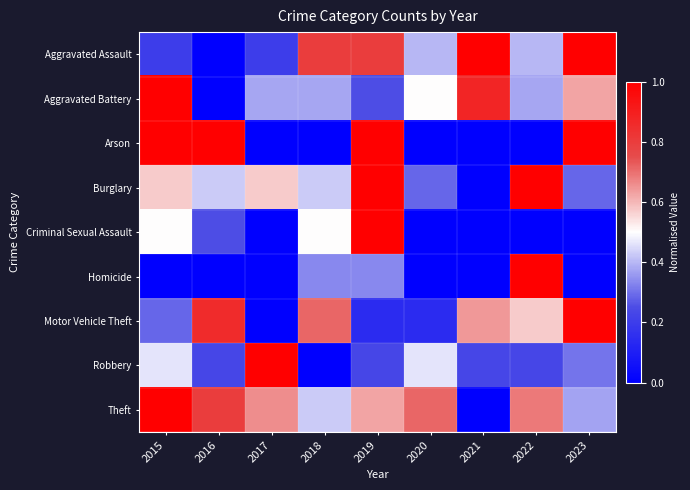

Between 2019 and 2020, which is larger?

2019